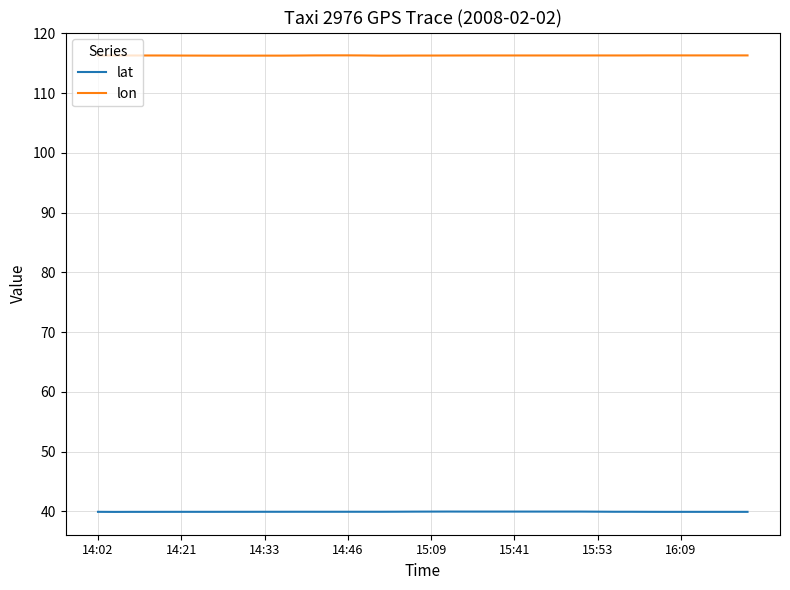

Which series has the largest total across all categories?

lon